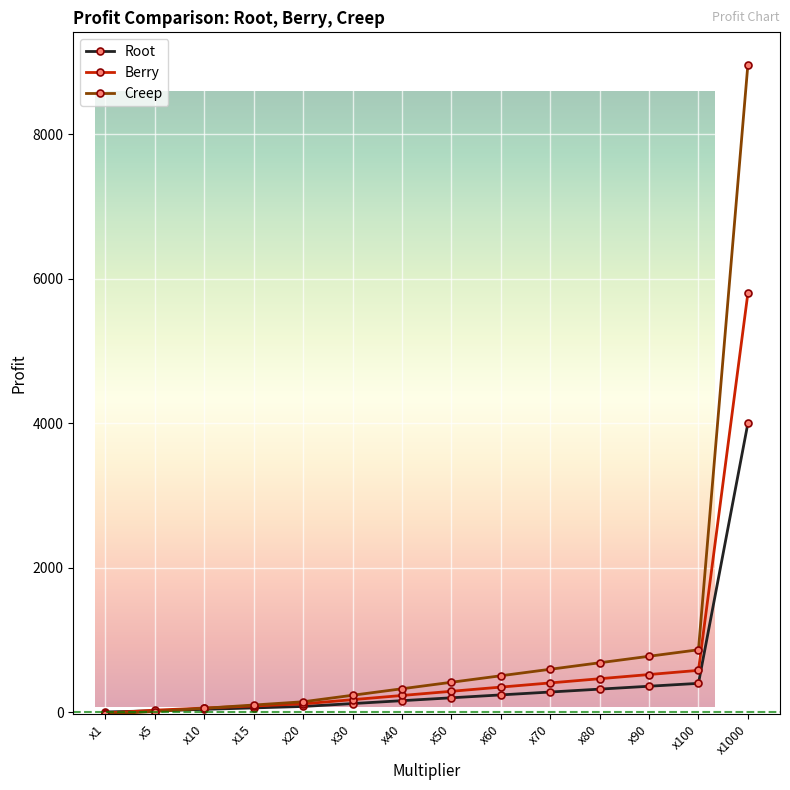

At which label is Creep closest to 2002?

x100